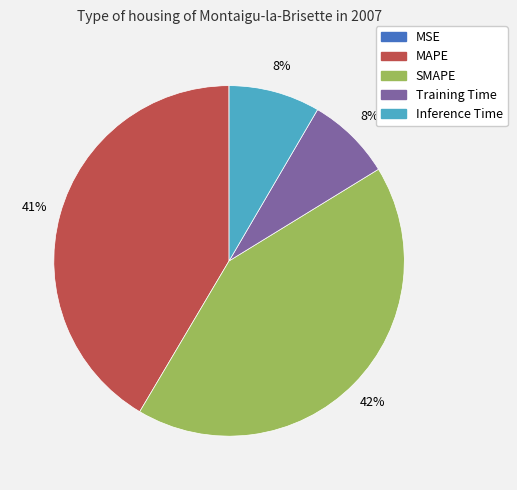

To the nearest percent, what portion does SMAPE represent?

42%